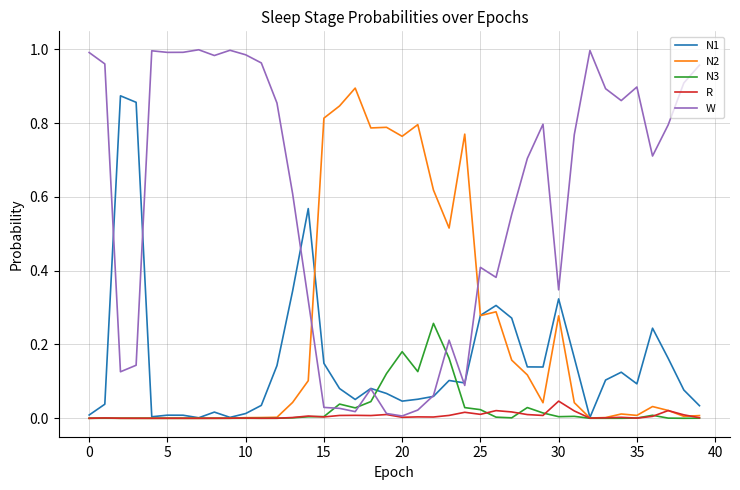

Which series has the largest range (max minus min)?

W